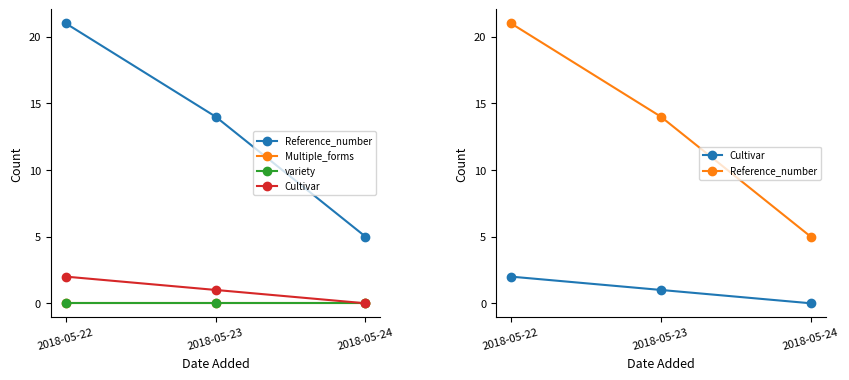

Which series has the widest spread of values?

Reference_number